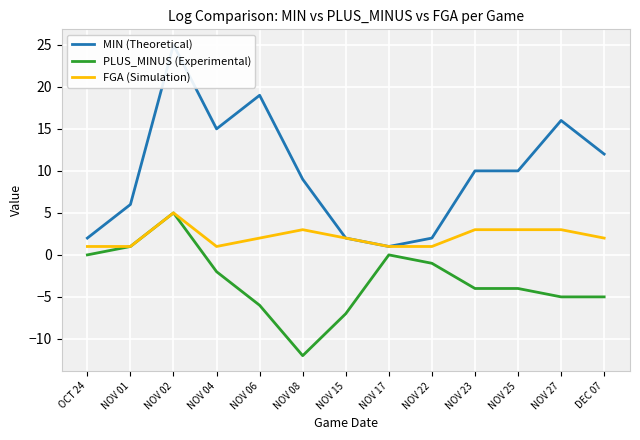

The value of FGA (Simulation) at NOV 06 is 2. True or false?

True